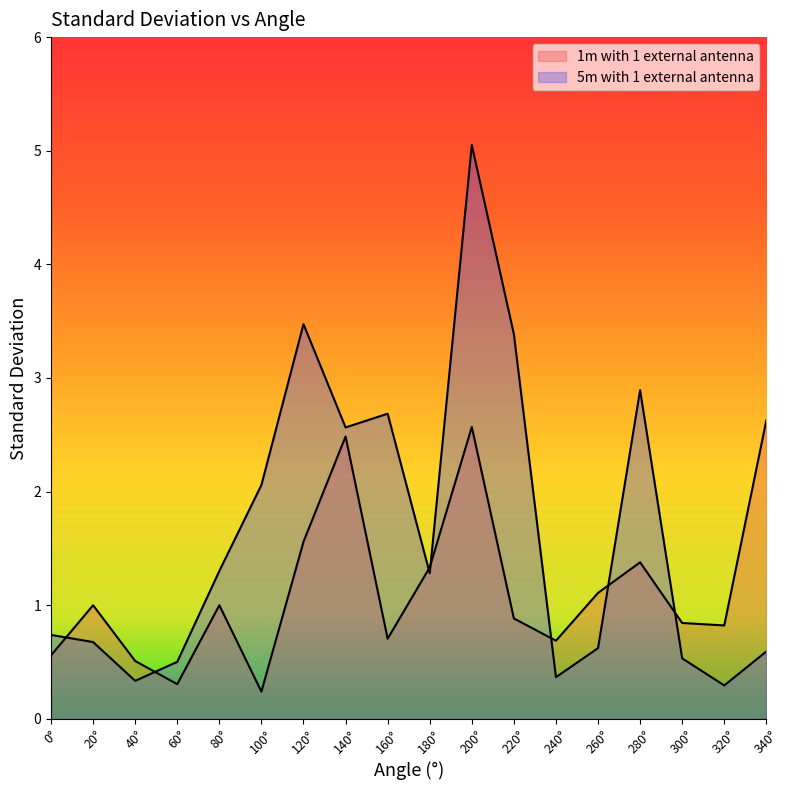

Is the value of 1m with 1 external antenna at 260 greater than the value of 5m with 1 external antenna at 140?

No